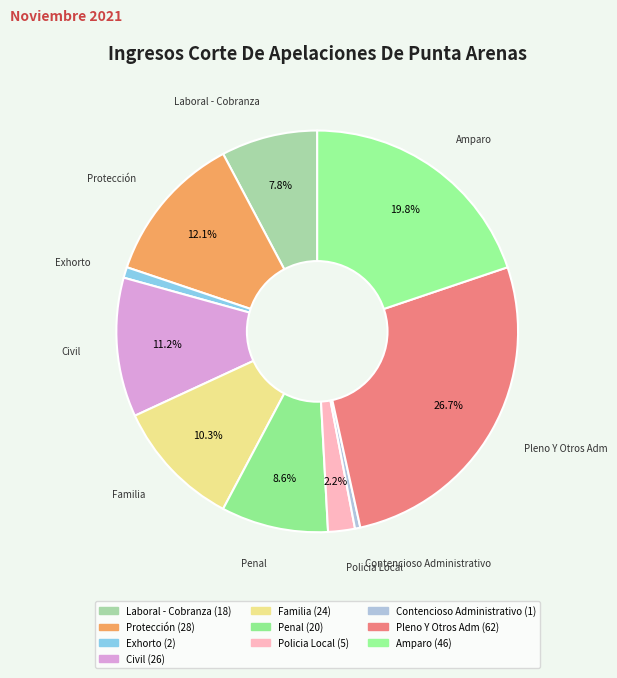

What percentage is the Policia Local slice, to the nearest percent?

2%